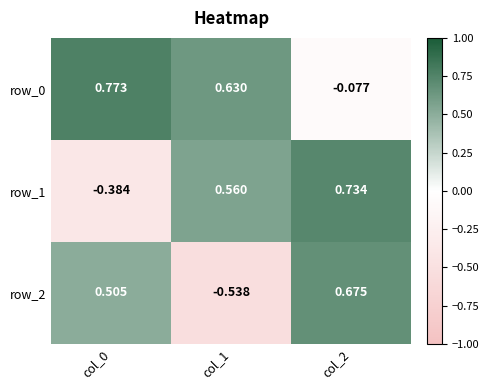

What is the difference between the second highest and minimum values in the row_1 series?

0.9